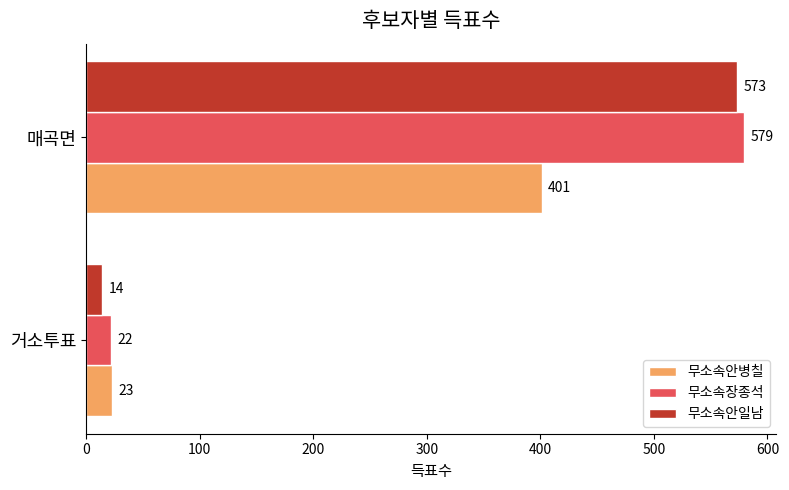

What is the maximum value shown in the chart?

579